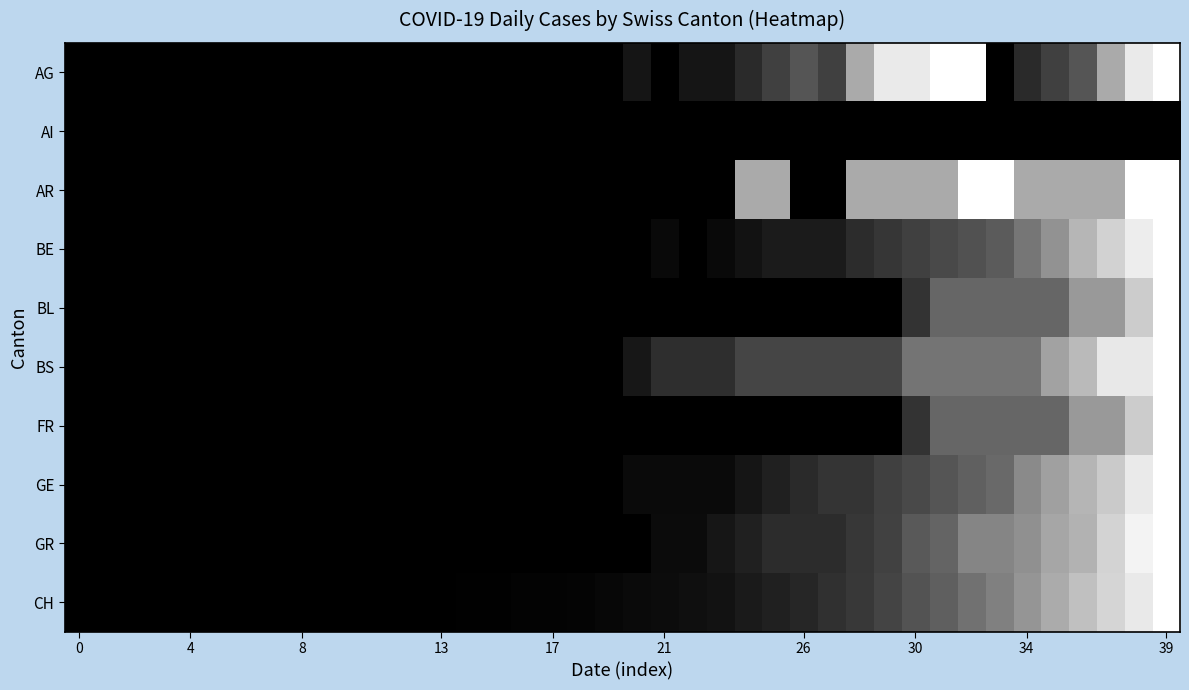

At which category is the sum across all series the highest?

39